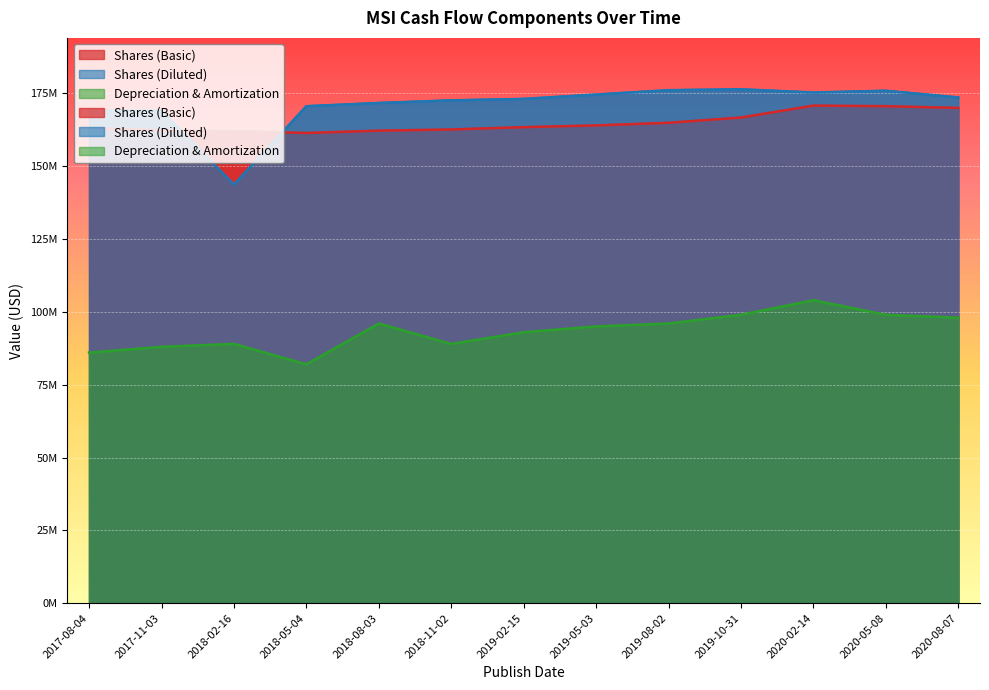

At which category is the sum across all series the highest?

2020-02-14